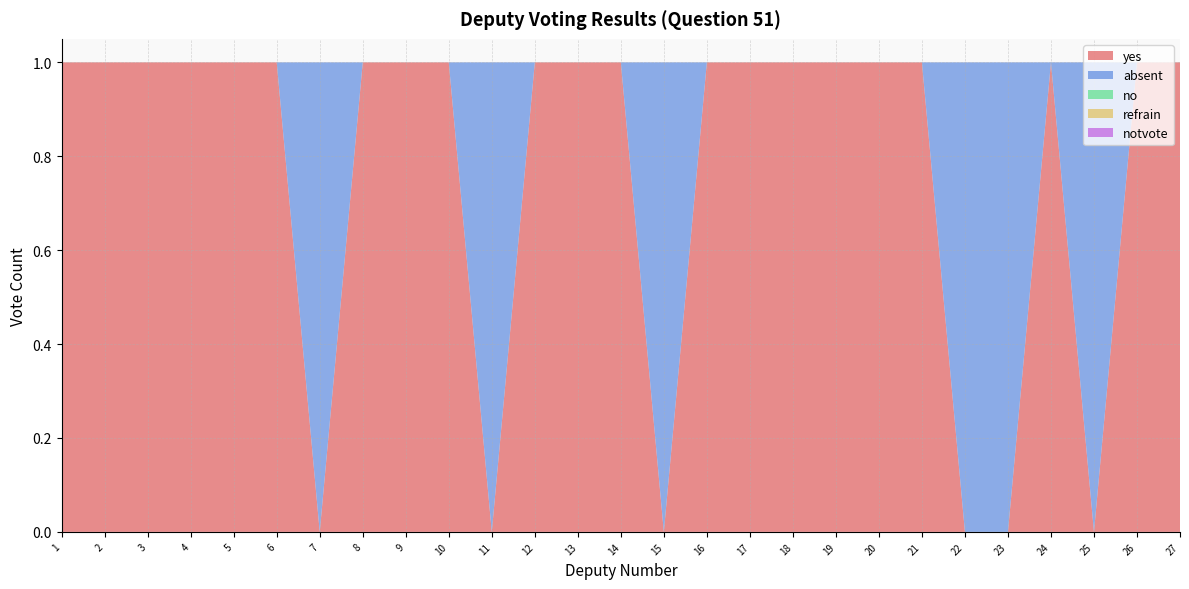

Reading left to right, transcribe all the data shown in this chart.

yes: 1=1	2=1	3=1	4=1	5=1	6=1	7=0	8=1	9=1	10=1	11=0	12=1	13=1	14=1	15=0	16=1	17=1	18=1	19=1	20=1	21=1	22=0	23=0	24=1	25=0	26=1	27=1
absent: 1=0	2=0	3=0	4=0	5=0	6=0	7=1	8=0	9=0	10=0	11=1	12=0	13=0	14=0	15=1	16=0	17=0	18=0	19=0	20=0	21=0	22=1	23=1	24=0	25=1	26=0	27=0
no: 1=0	2=0	3=0	4=0	5=0	6=0	7=0	8=0	9=0	10=0	11=0	12=0	13=0	14=0	15=0	16=0	17=0	18=0	19=0	20=0	21=0	22=0	23=0	24=0	25=0	26=0	27=0
refrain: 1=0	2=0	3=0	4=0	5=0	6=0	7=0	8=0	9=0	10=0	11=0	12=0	13=0	14=0	15=0	16=0	17=0	18=0	19=0	20=0	21=0	22=0	23=0	24=0	25=0	26=0	27=0
notvote: 1=0	2=0	3=0	4=0	5=0	6=0	7=0	8=0	9=0	10=0	11=0	12=0	13=0	14=0	15=0	16=0	17=0	18=0	19=0	20=0	21=0	22=0	23=0	24=0	25=0	26=0	27=0